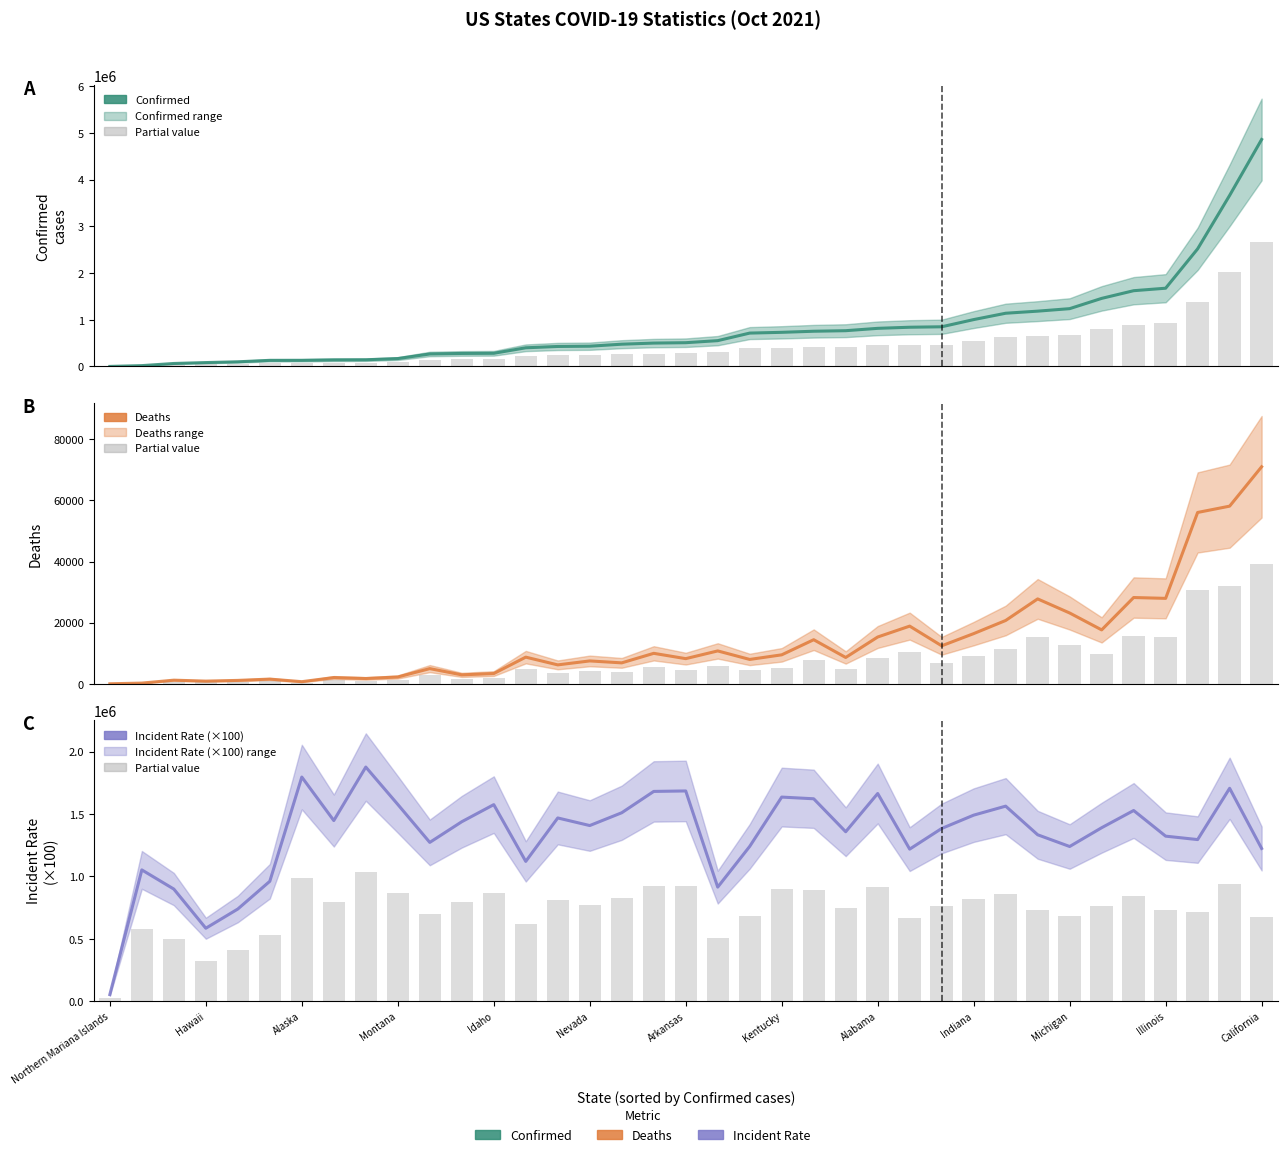

Which series has the largest total across all categories?

Incident Rate (×100)